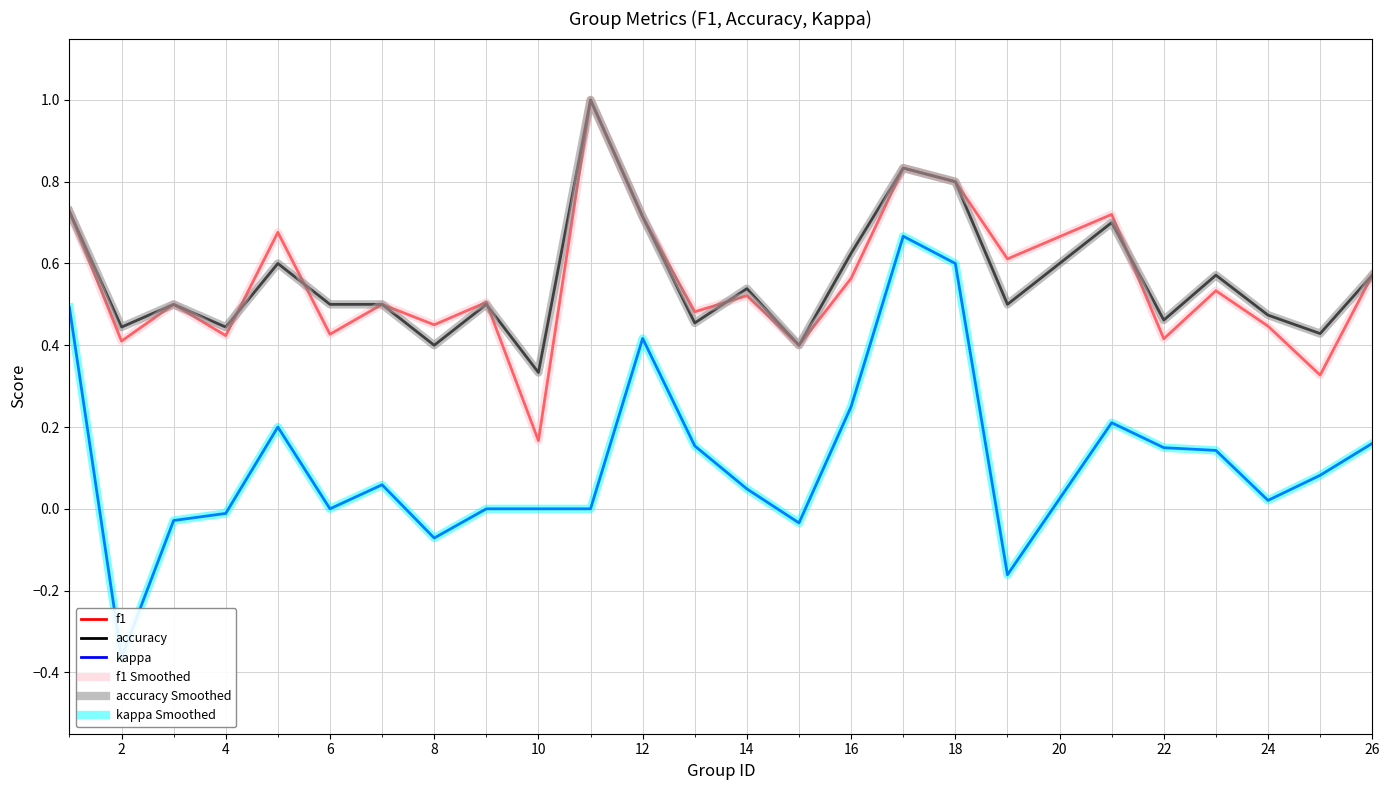

Rank the series by their maximum value, from highest to lowest.

f1, accuracy, f1 Smoothed, accuracy Smoothed, kappa, kappa Smoothed